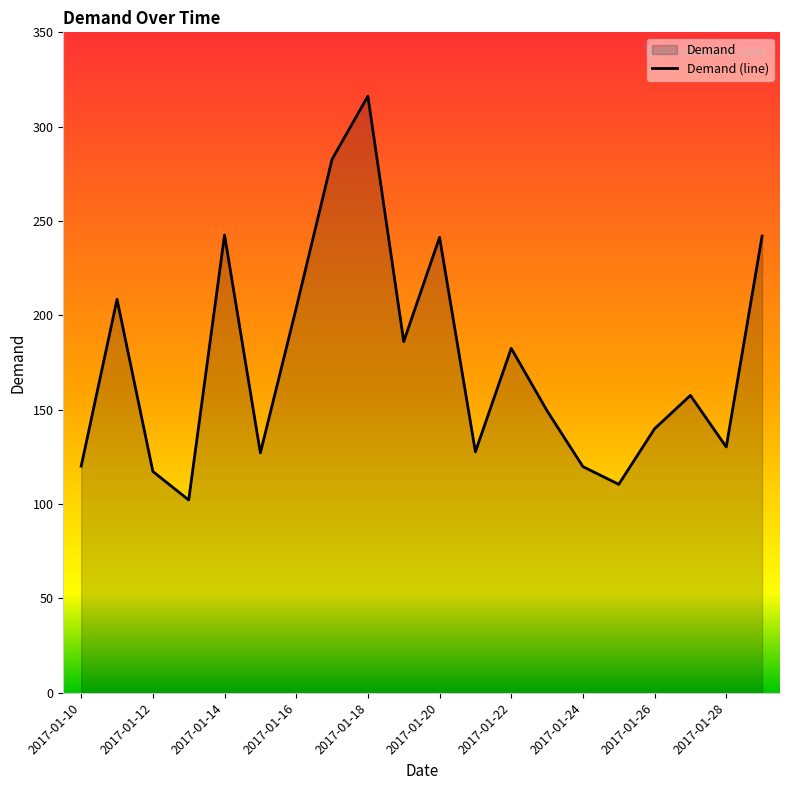

True or false: the data has more than 0 interior local peaks.

True